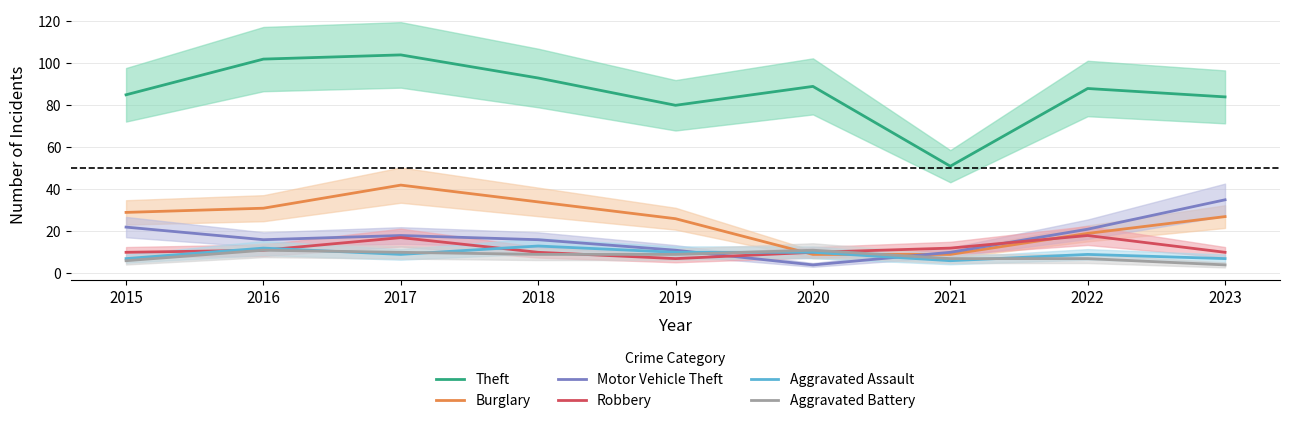

How many values in the Aggravated Assault series are below 9?

3